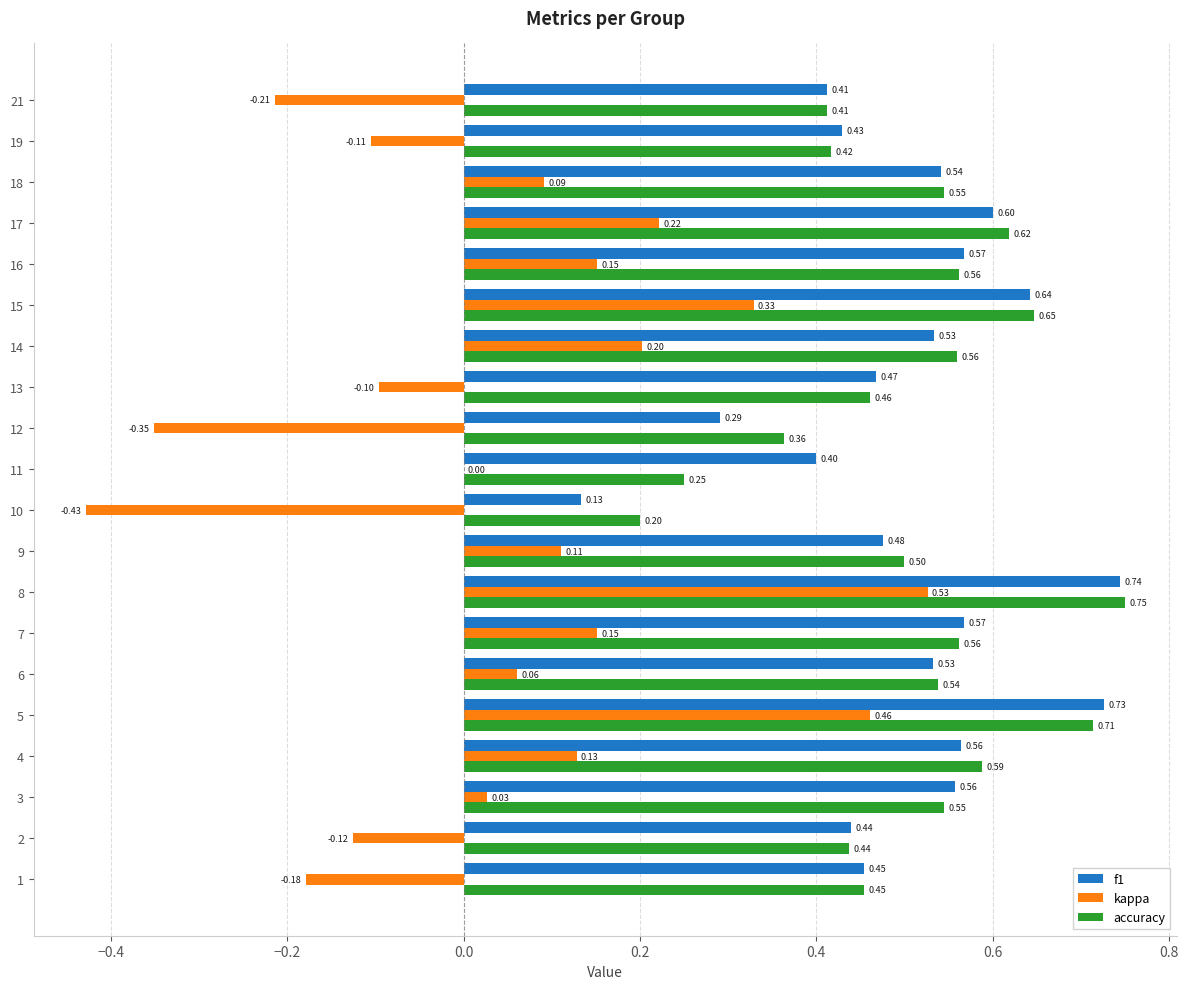

Which series has the largest total across all categories?

accuracy